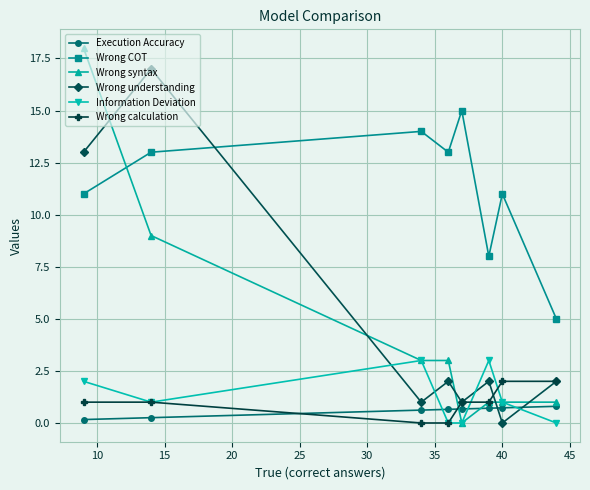

Which series has the widest spread of values?

Wrong syntax